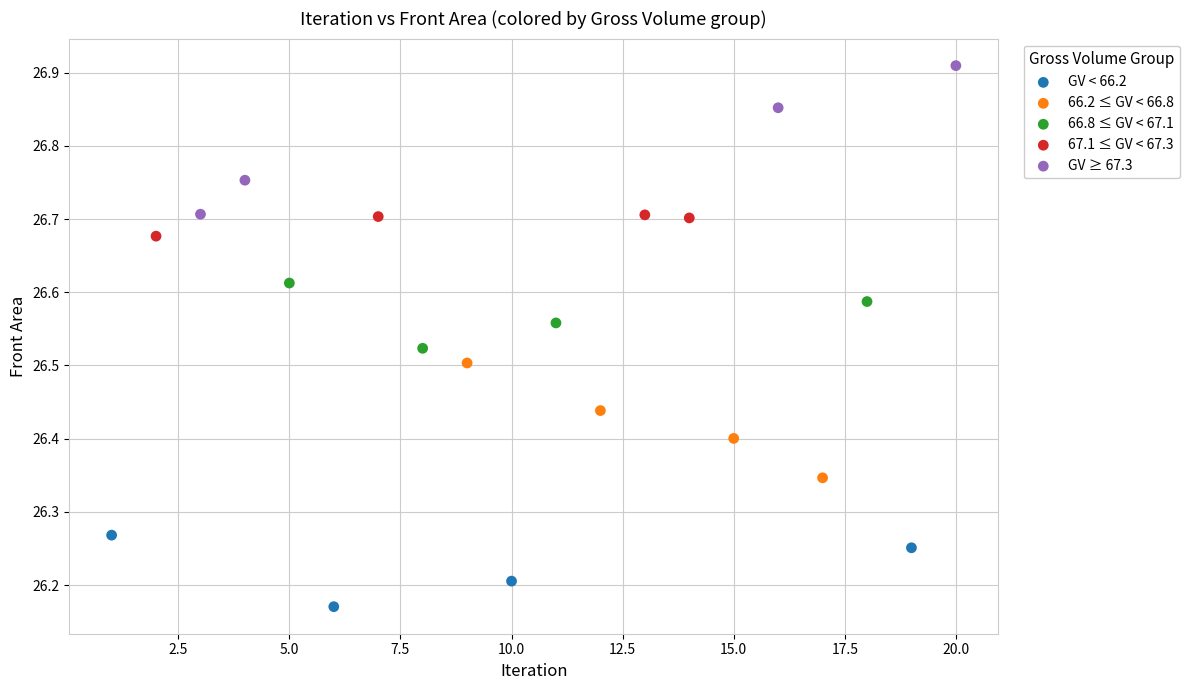

Which series has the largest Y range (max minus min)?

GV ≥ 67.3